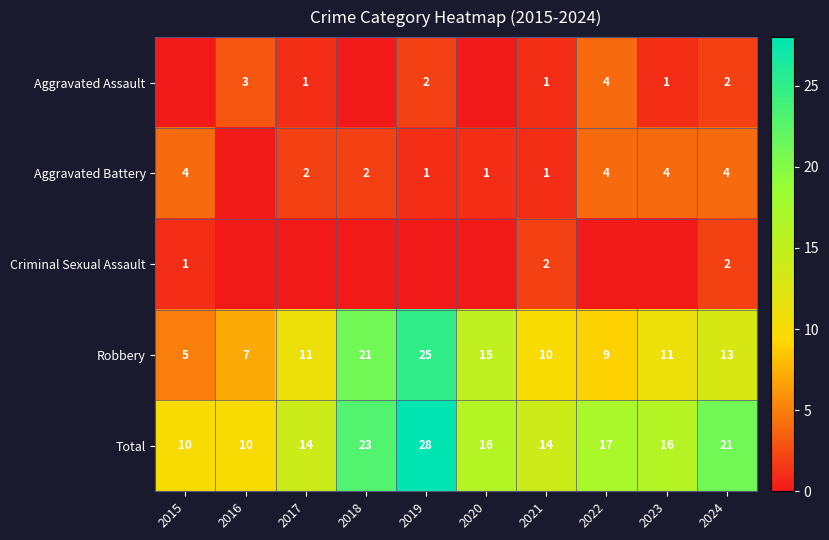

Which category has the highest value in the Robbery series?

2019